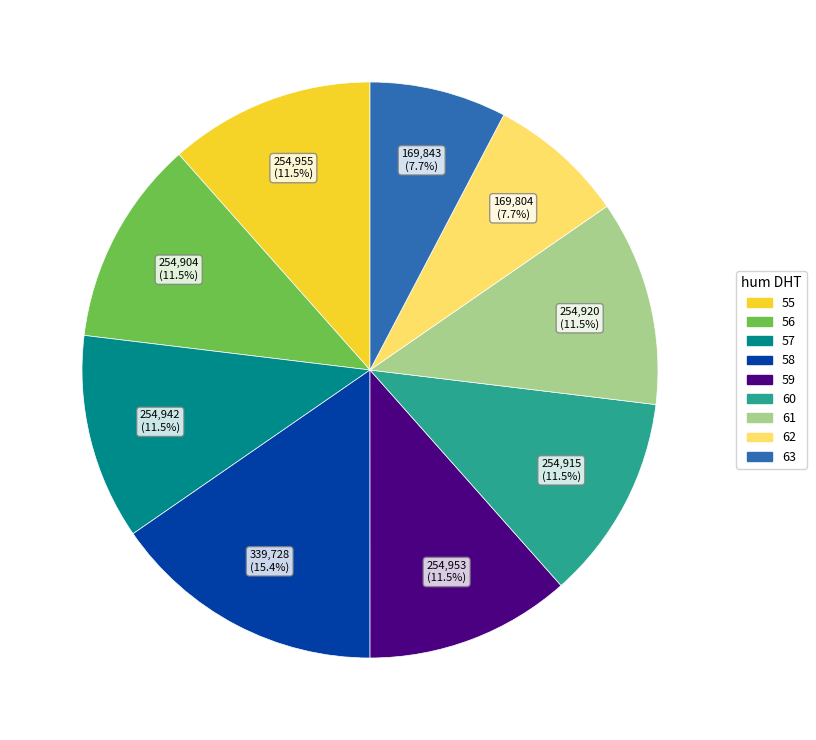

To the nearest percent, what is the average slice percentage?

11%